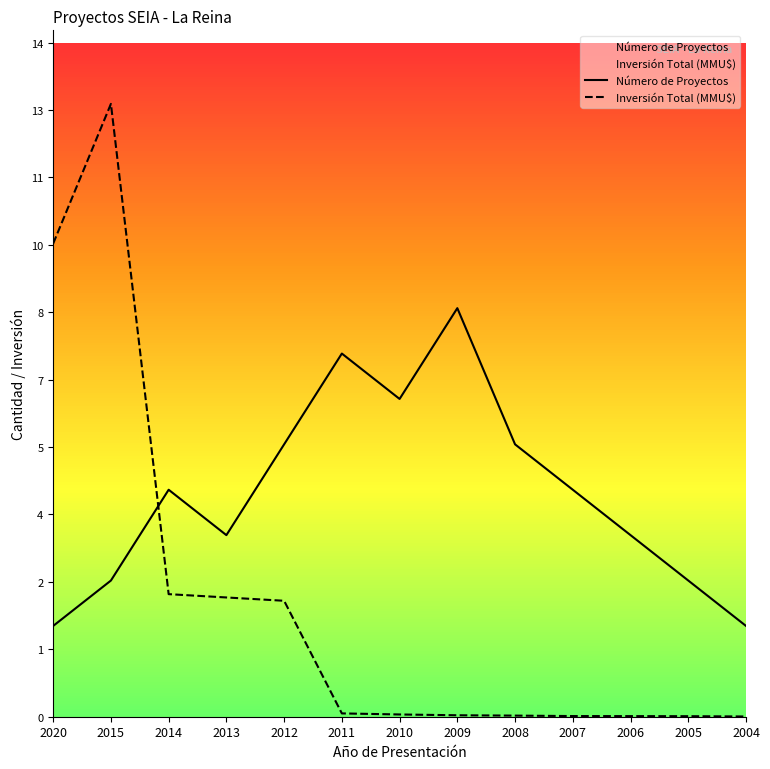

Which series has the widest spread of values?

Inversión Total (MMU$)